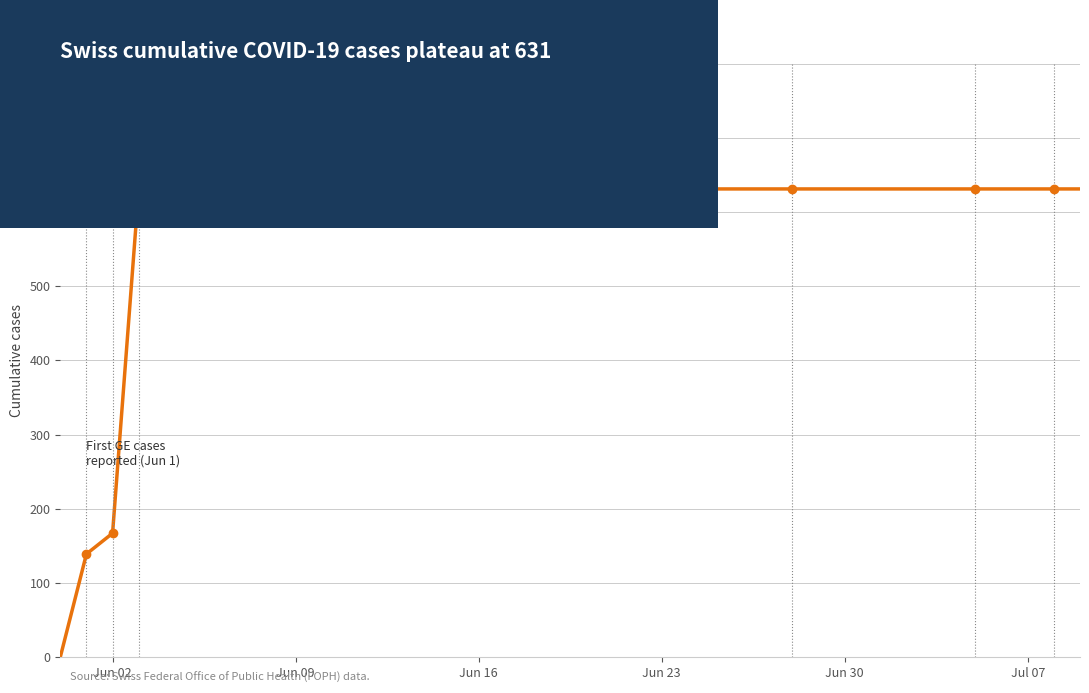

What is the difference between the maximum and minimum values?

631